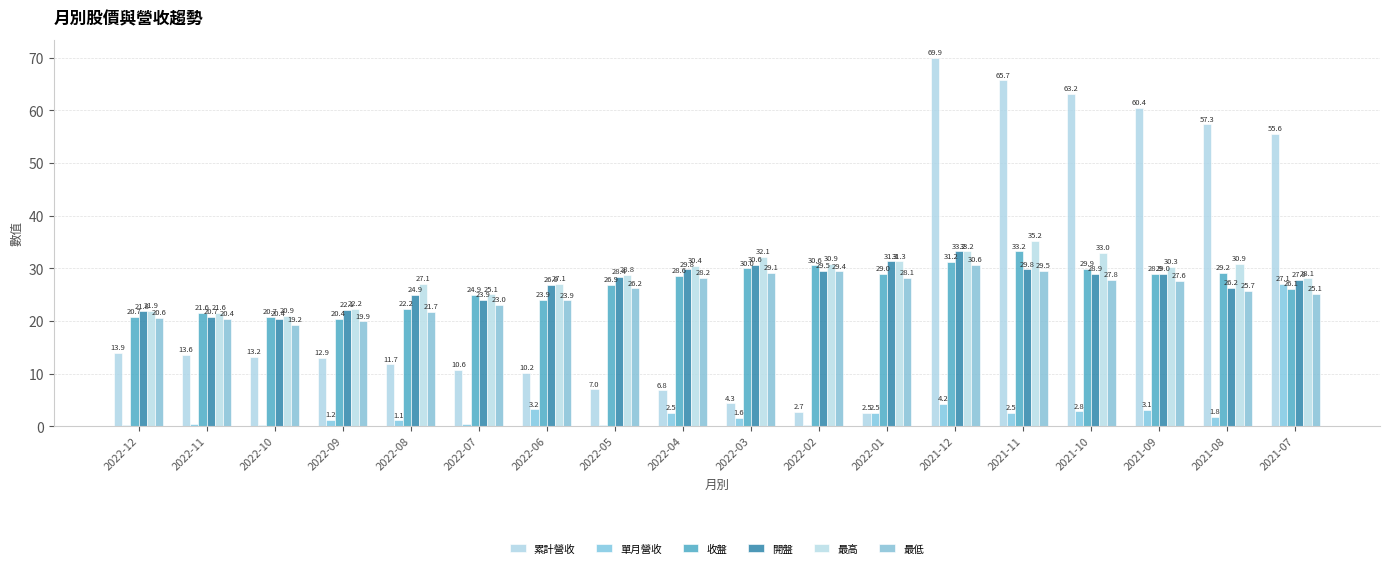

Are the bars grouped side by side (vs. stacked)?

Yes